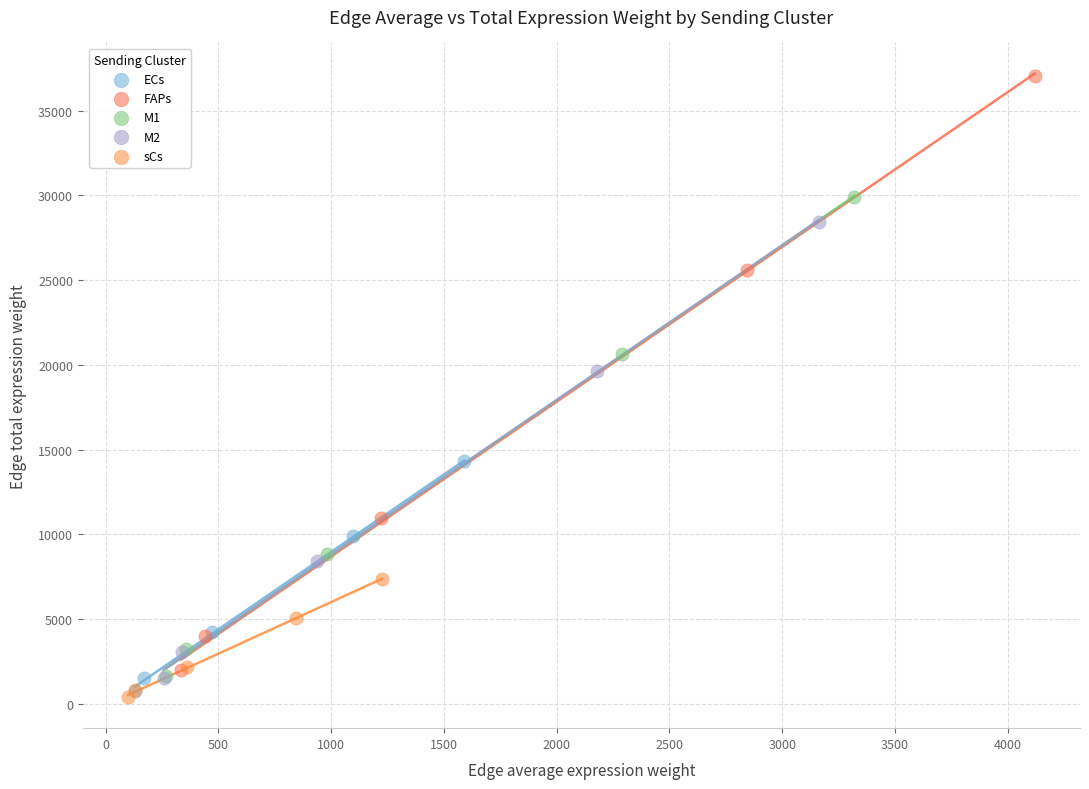

Which series has the widest spread of Y values?

FAPs